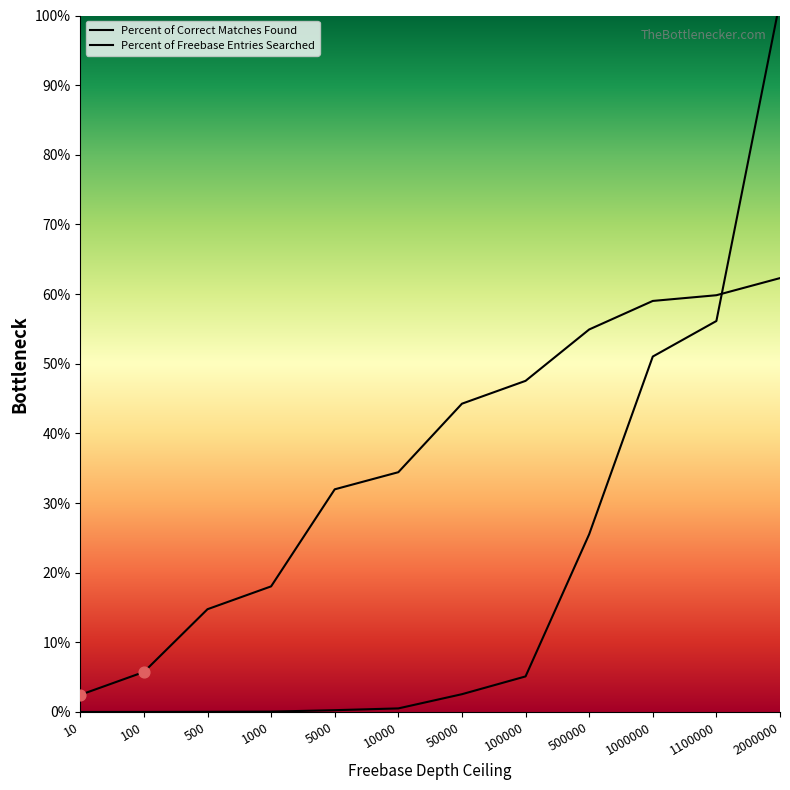

Which series has the widest spread of Y values?

Percent of Freebase Entries Searched